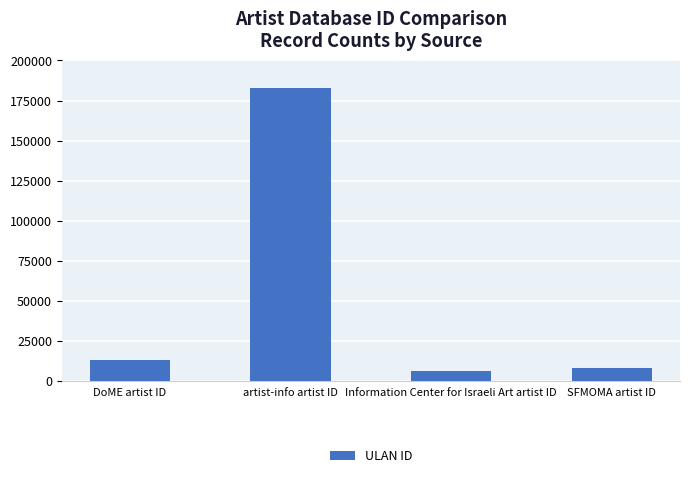

Reading left to right, list all the values displayed in this chart.

13000	182800	6108	8251